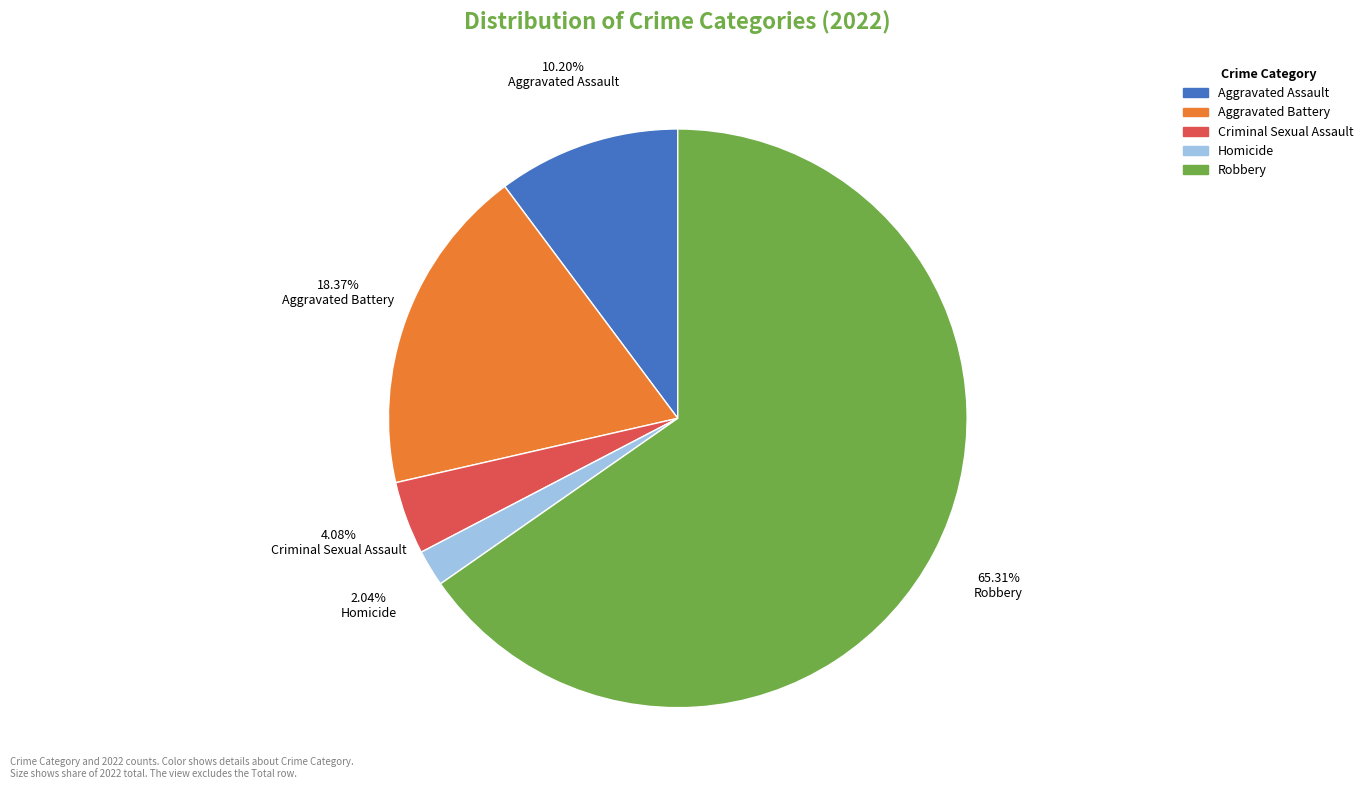

To the nearest percent, what is the combined percentage of Homicide and Criminal Sexual Assault?

6%